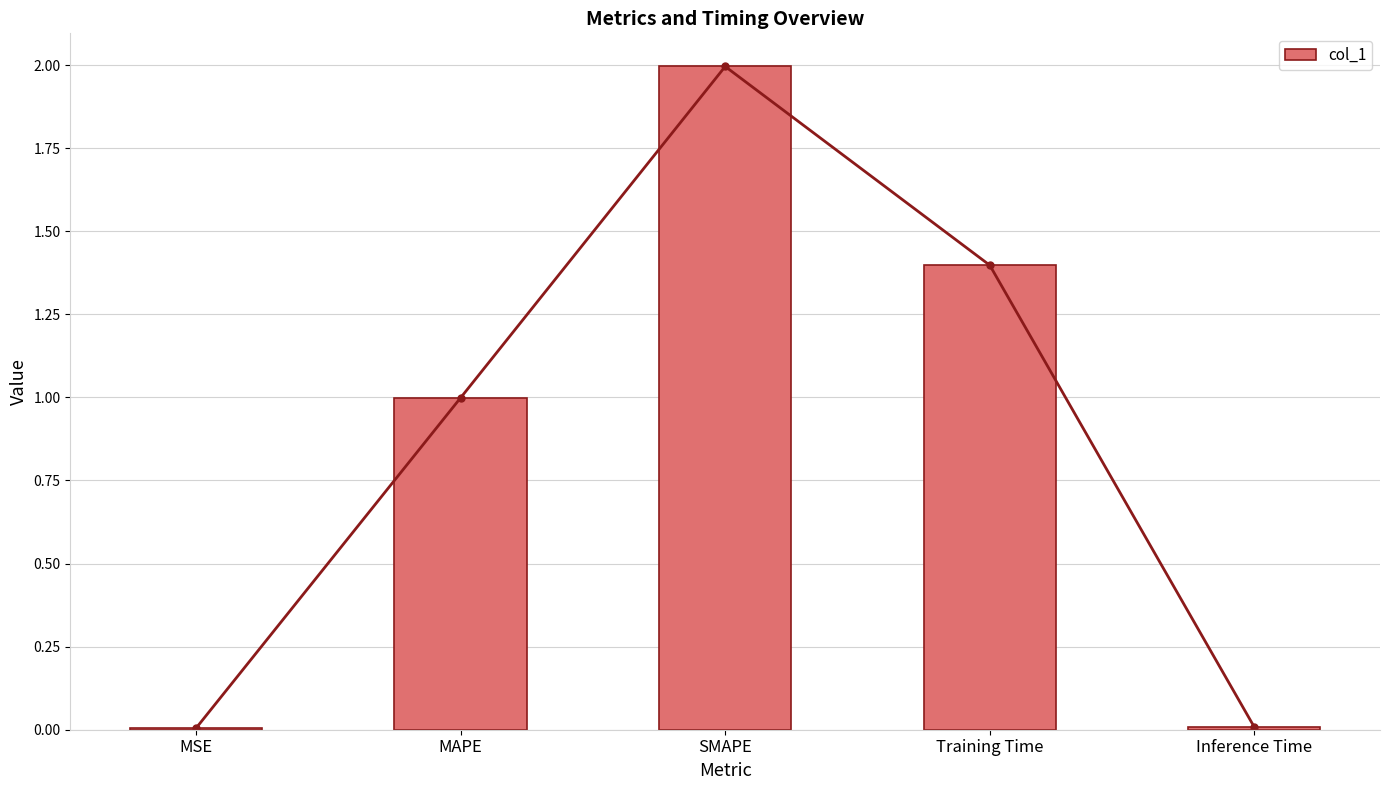

What is the change in value from MAPE to SMAPE?

+1.0